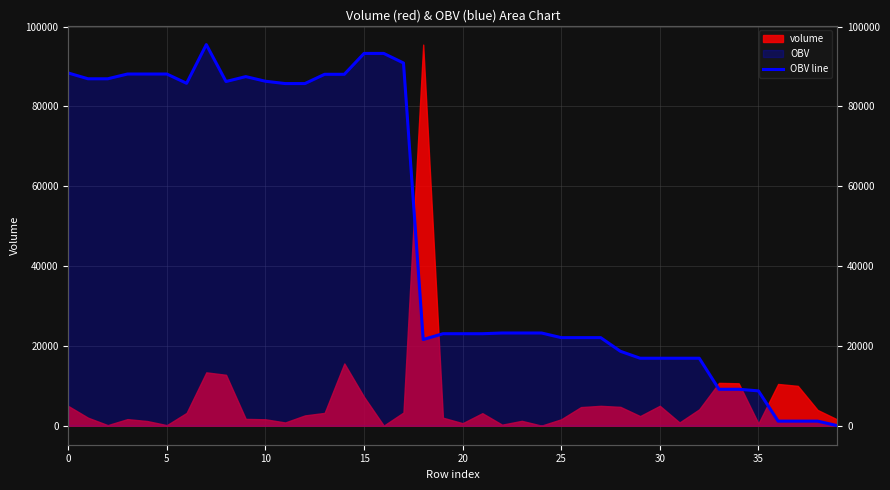

The value at 20 is 23046.1. True or false?

True